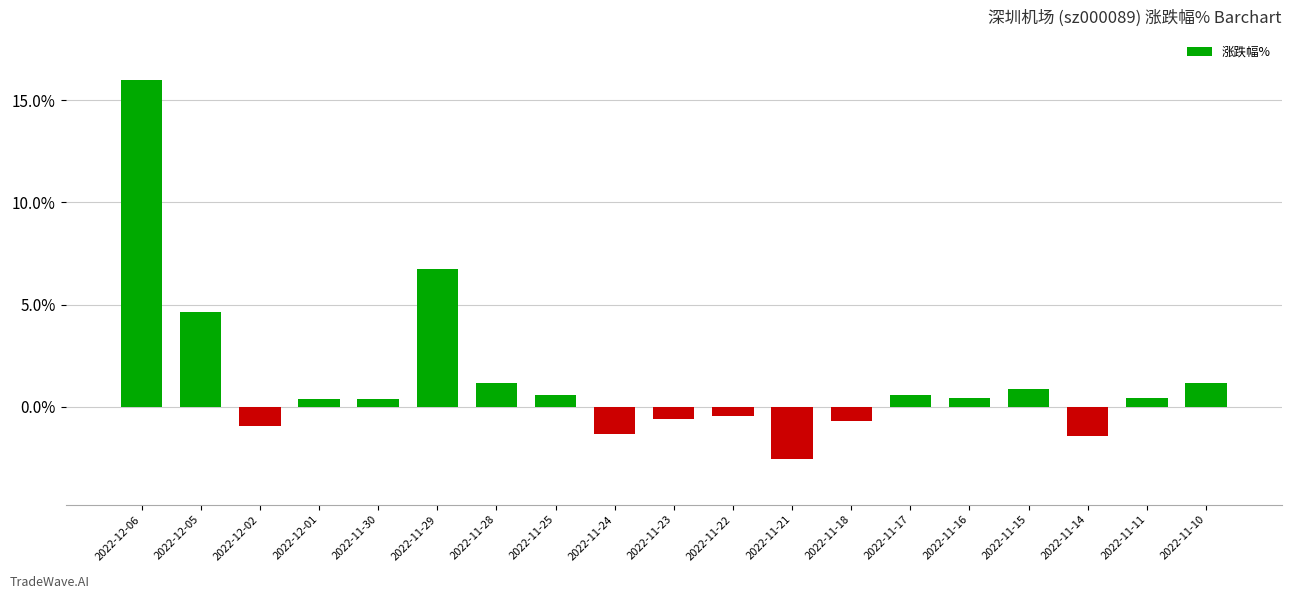

Which category has the lowest value across all series?

2022-11-21